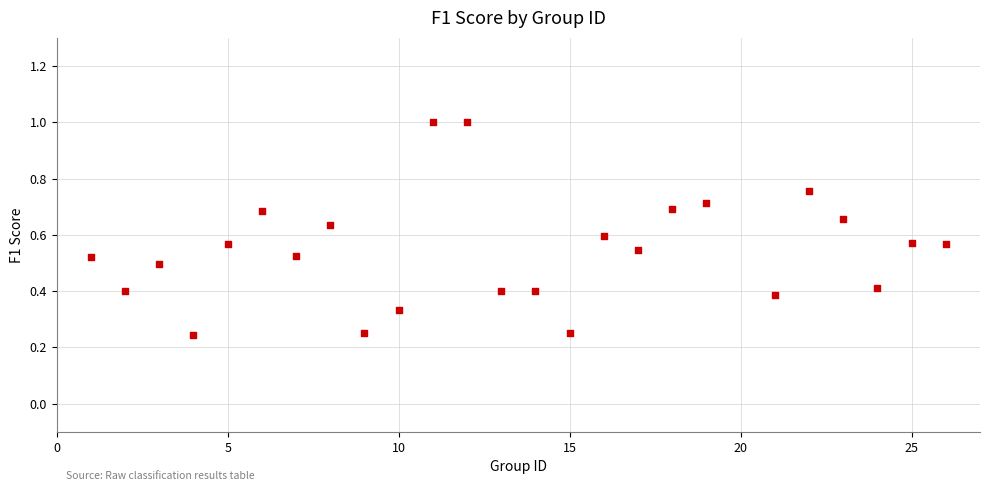

What is the range of X values (max minus min)?

25.0